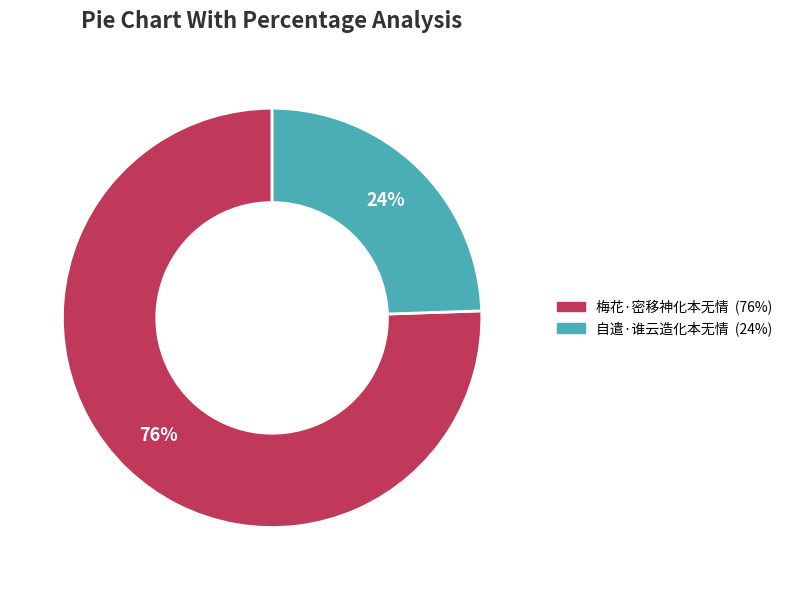

How many slices are in this pie chart?

2